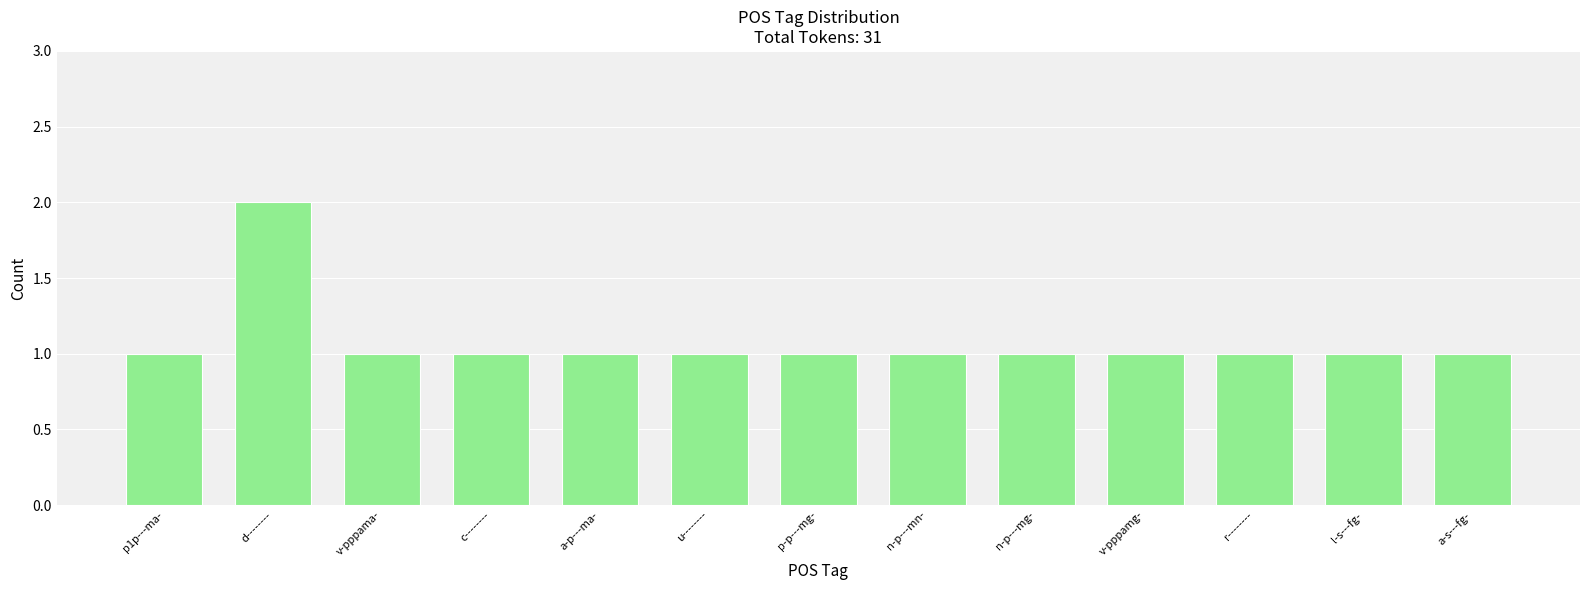

What is the maximum value shown in the chart?

2